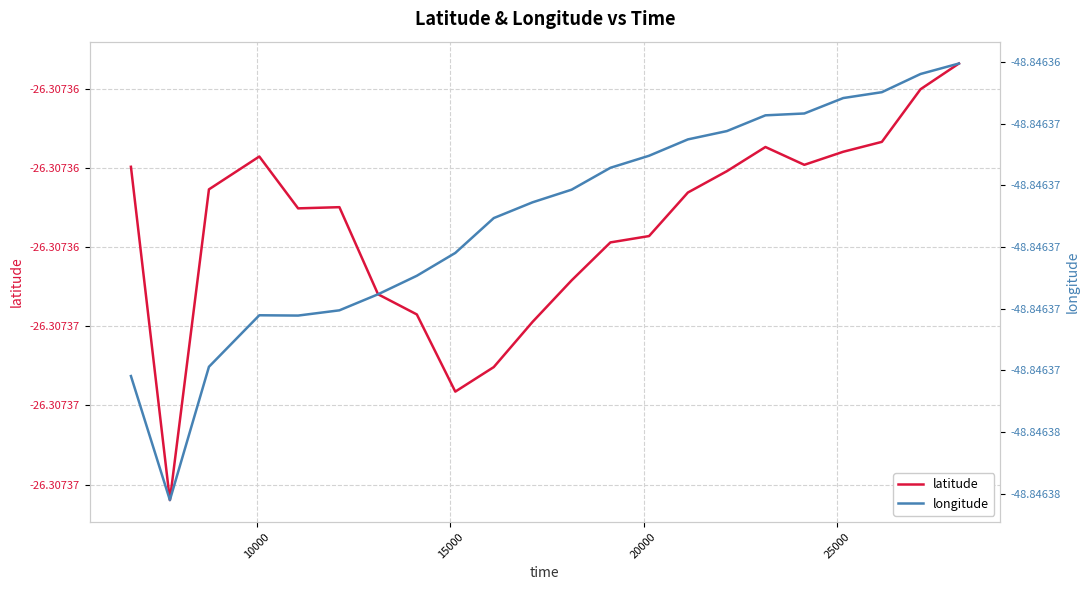

Which series has the largest total across all categories?

latitude